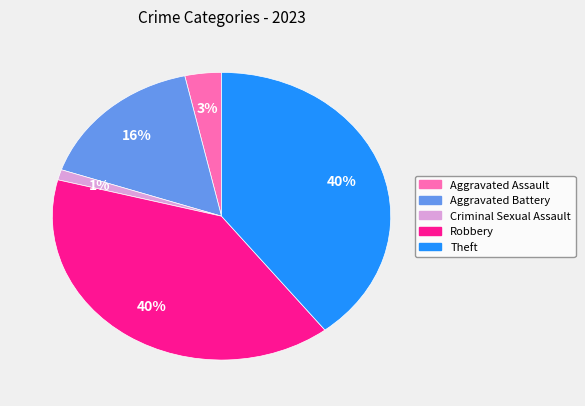

How many segments does this pie chart have?

5